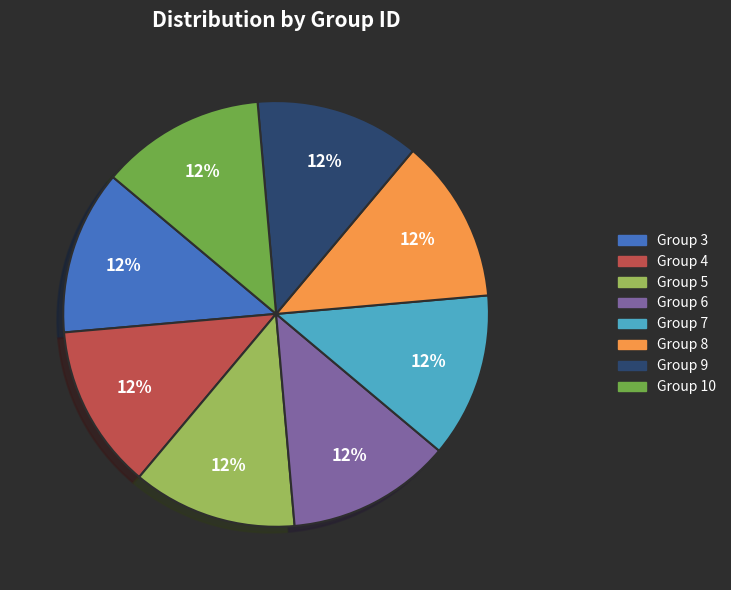

To the nearest percent, what is the average slice percentage?

12%